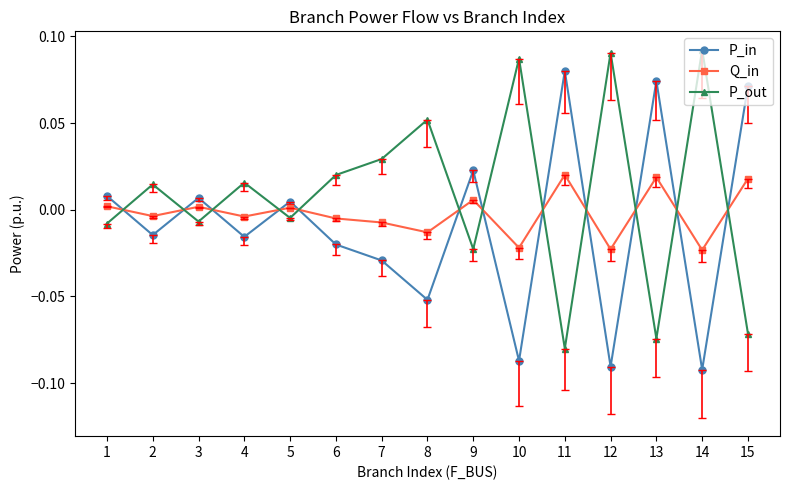

True or false: P_in has more than 1 points higher than both neighbors.

True